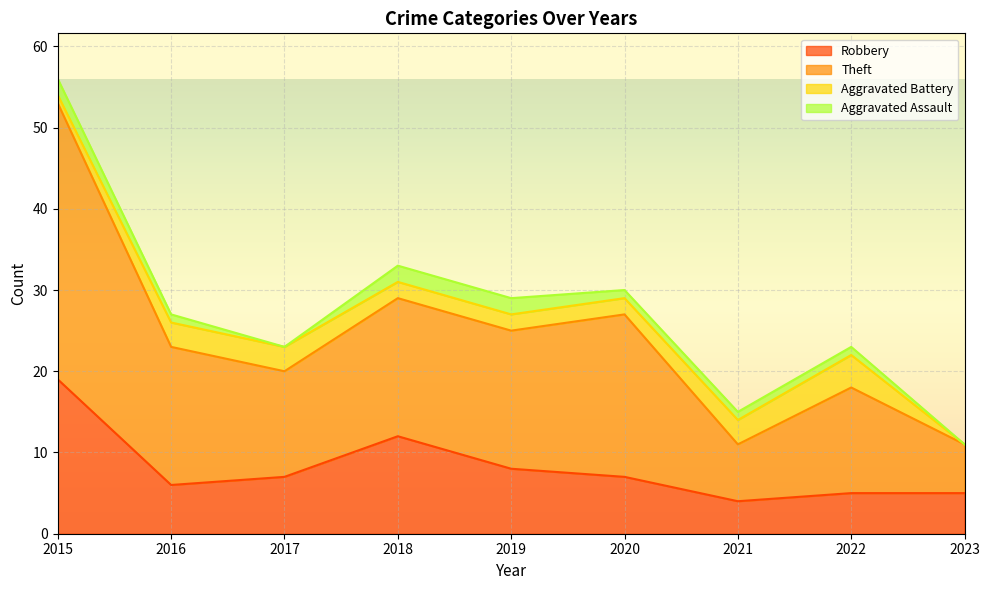

What is the highest value of the Robbery series?

19